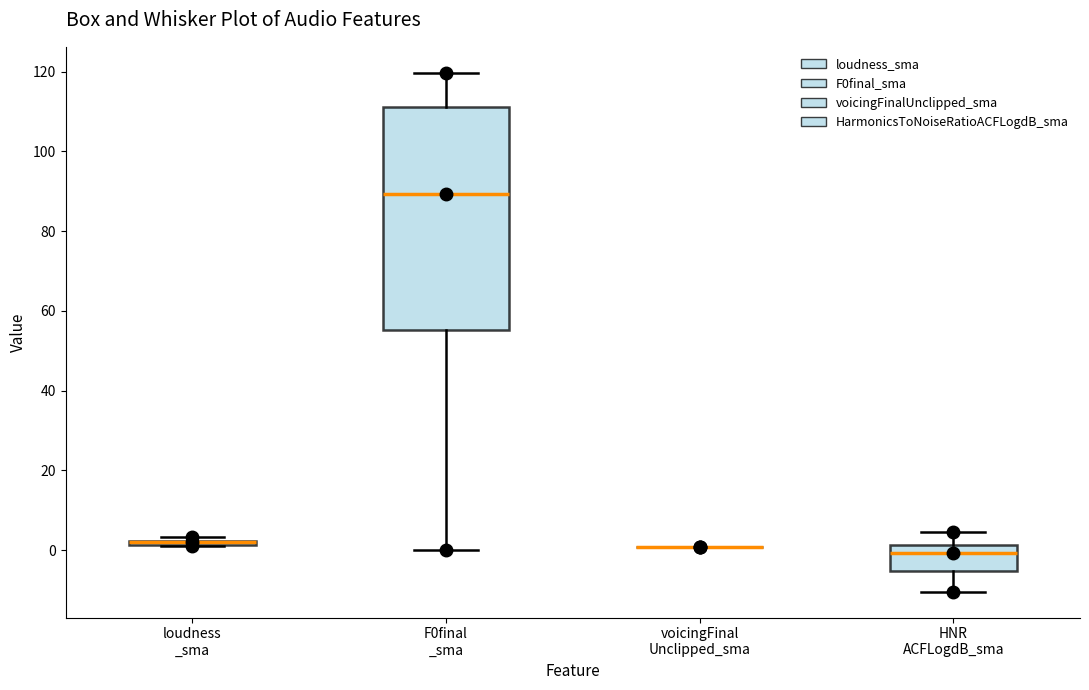

Where does the upper whisker of the box for HNR ACFLogdB_sma end on the y-axis? The values are not printed on the chart, so give them approximately, as read against the axis.

4